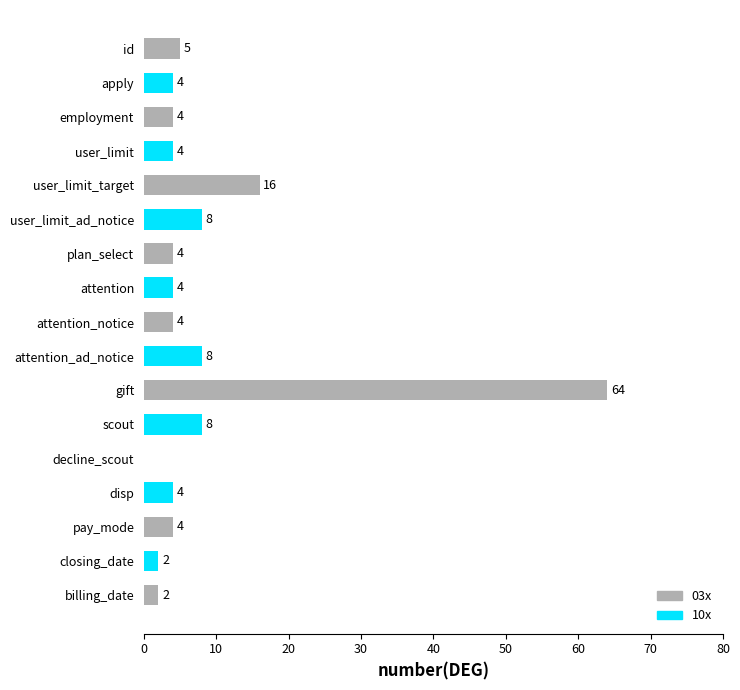

Reading top to bottom, extract all data points from this chart.

id=5	apply=4	employment=4	user_limit=4	user_limit_target=16	user_limit_ad_notice=8	plan_select=4	attention=4	attention_notice=4	attention_ad_notice=8	gift=64	scout=8	decline_scout=0	disp=4	pay_mode=4	closing_date=2	billing_date=2